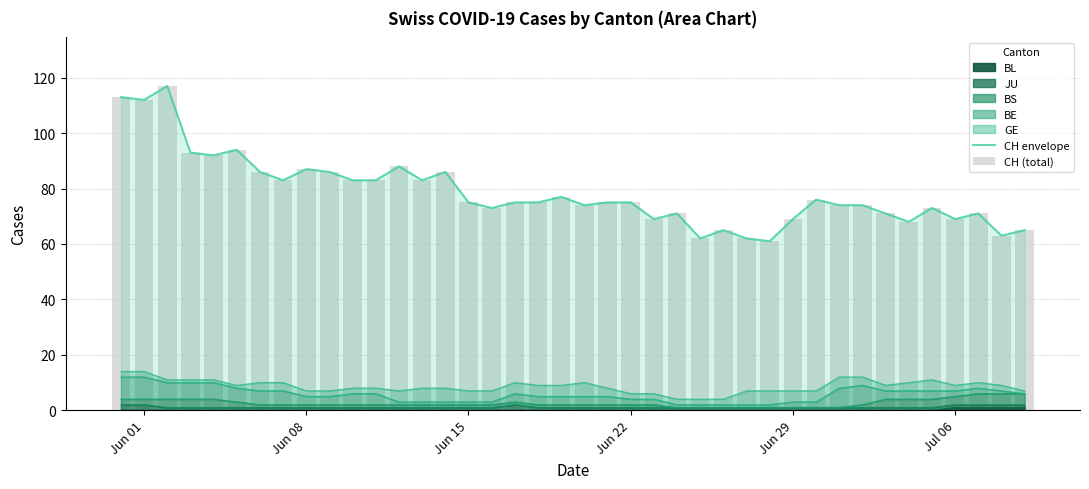

At which label does CH (total) first exceed 75?

Jun 01